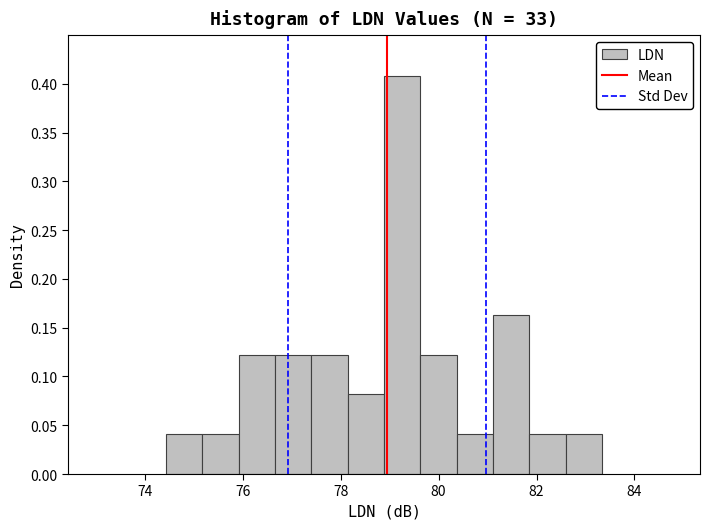

Around what value on the x-axis is the tallest bar? Give the approximate position of its centre, as read against the axis.

79.2